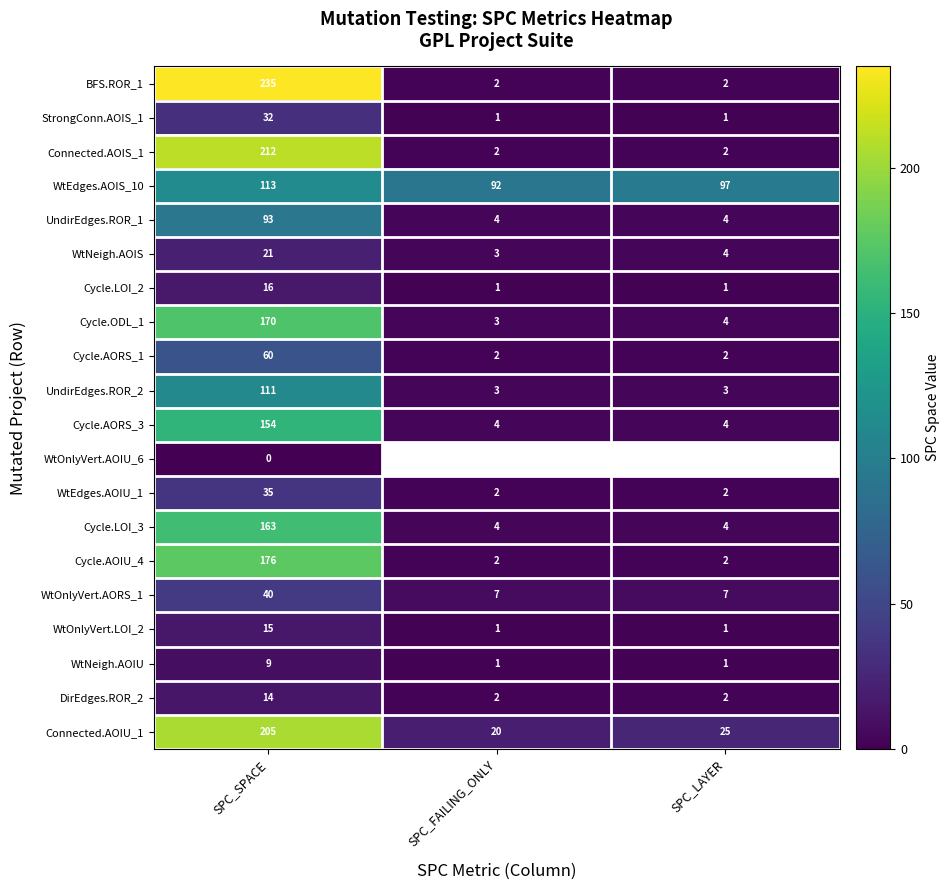

At how many categories does at least one series exceed 93?

2